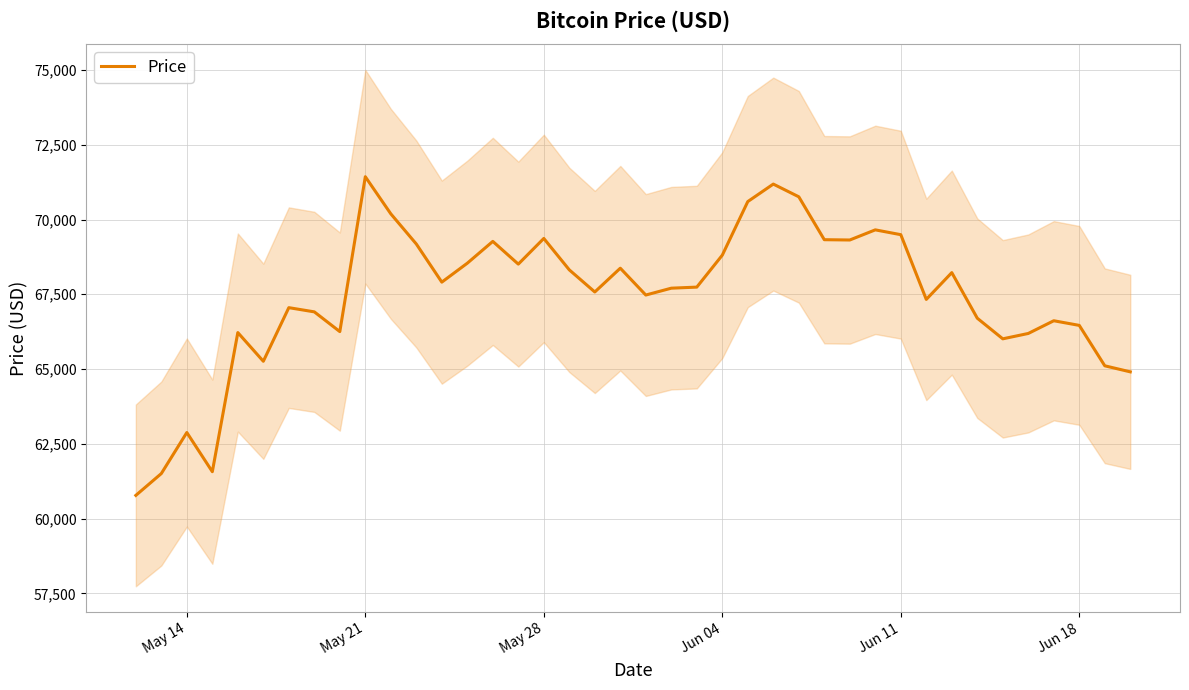

The value of Price at May 28 is 69367.2. True or false?

True